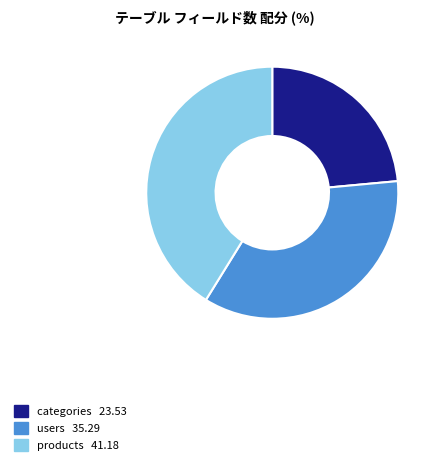

Which category has the smallest portion of the pie?

categories